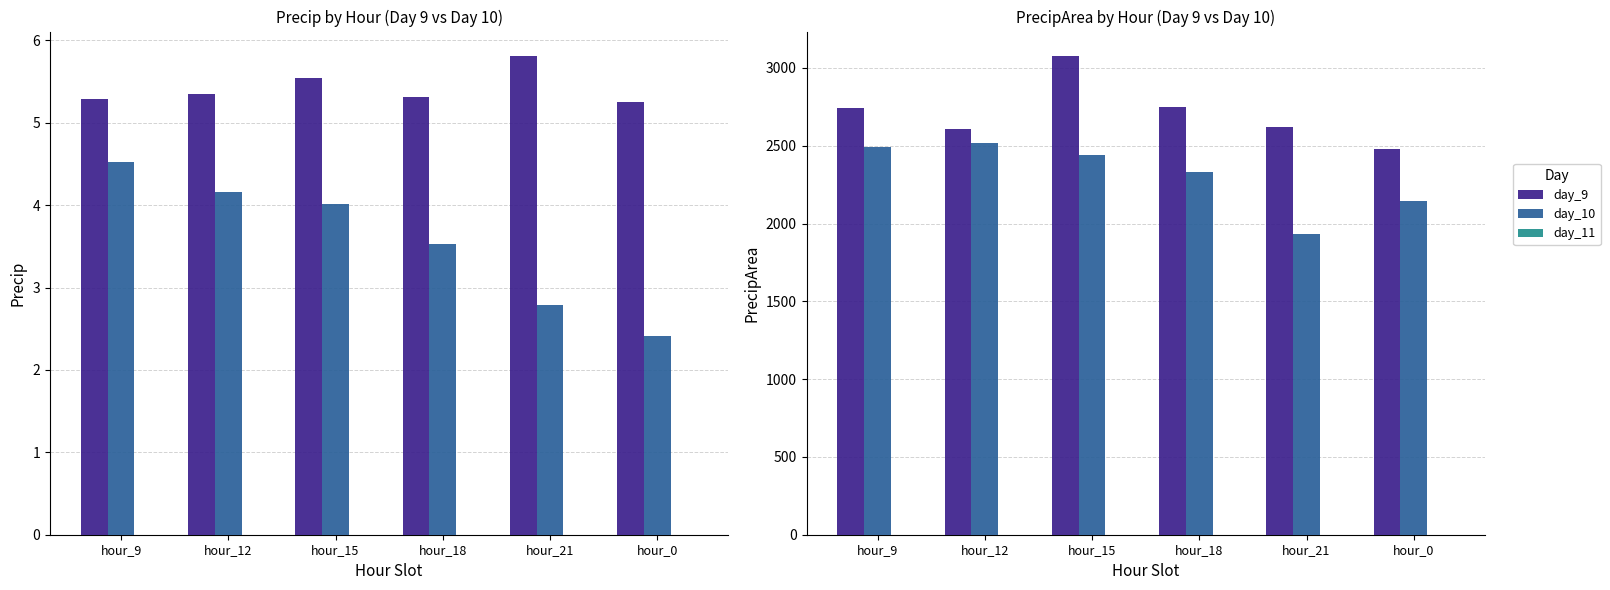

The value of day_11 at hour_15 is 0. True or false?

True